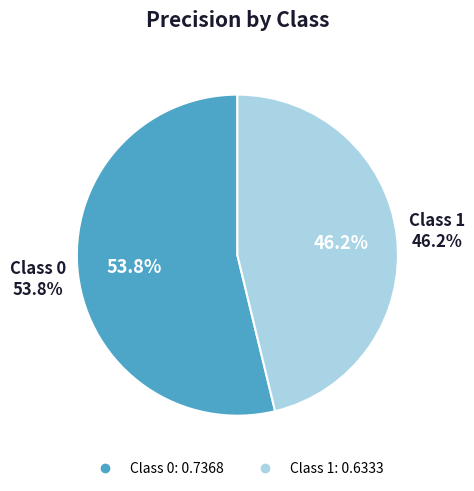

Combined, do 0 and 1 account for over 50%?

Yes